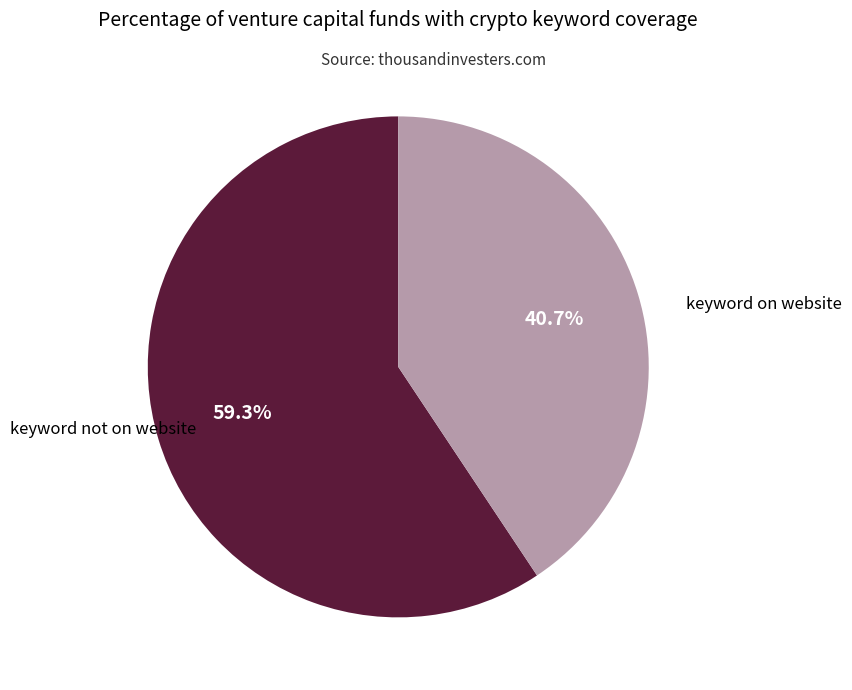

Is there any slice that represents more than half of the pie?

Yes